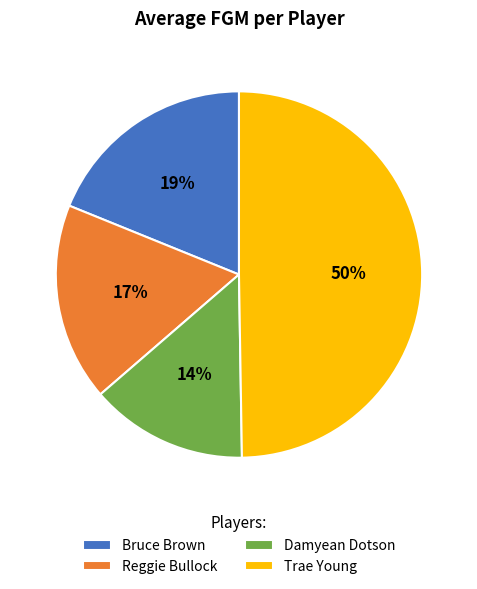

Rank the categories by value from lowest to highest.

Damyean Dotson, Reggie Bullock, Bruce Brown, Trae Young